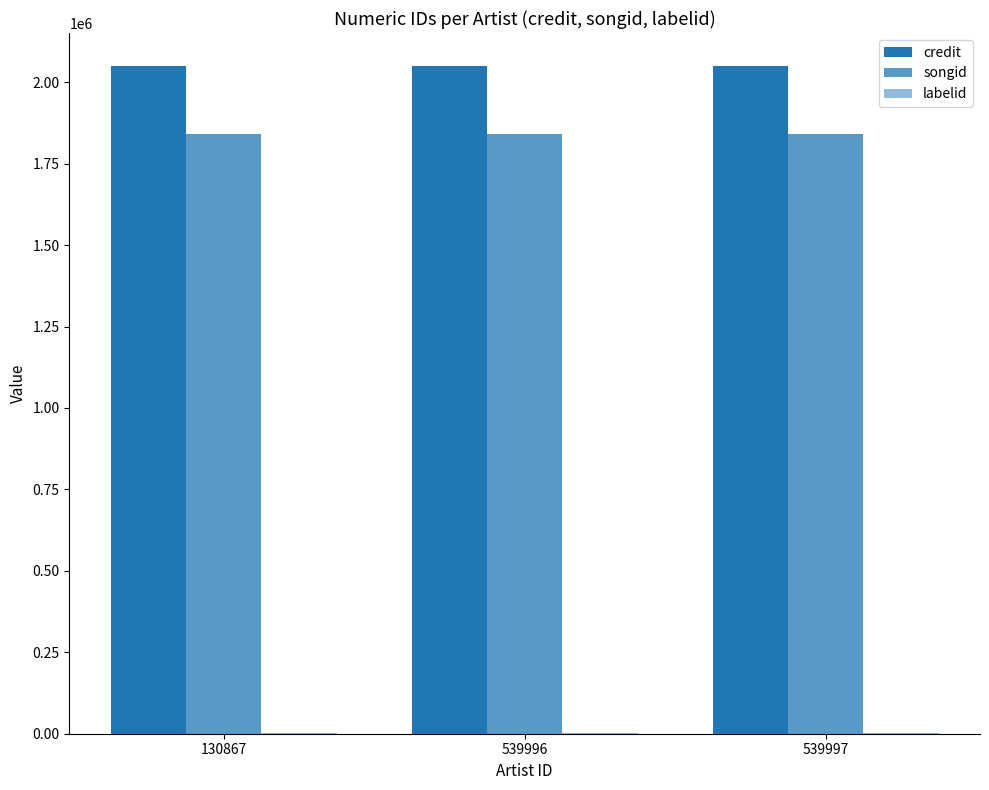

What is the value of the songid bar at the 3rd from the left?

1841194